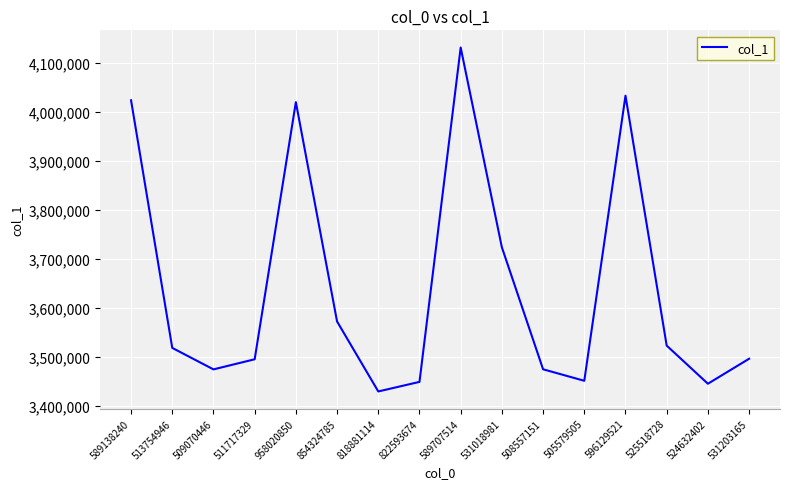

What is the difference between the maximum and minimum values?

701234